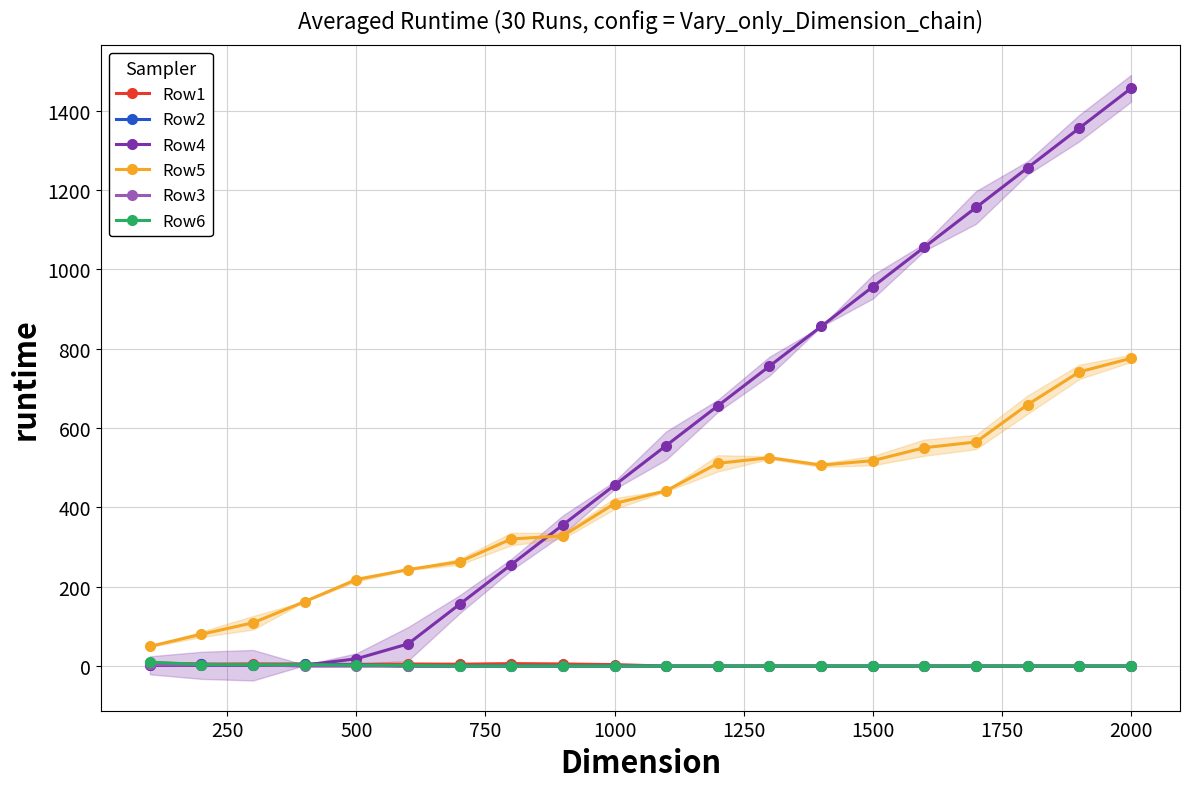

List the series in order of their peak value, lowest first.

Row3, Row2, Row1, Row6, Row5, Row4